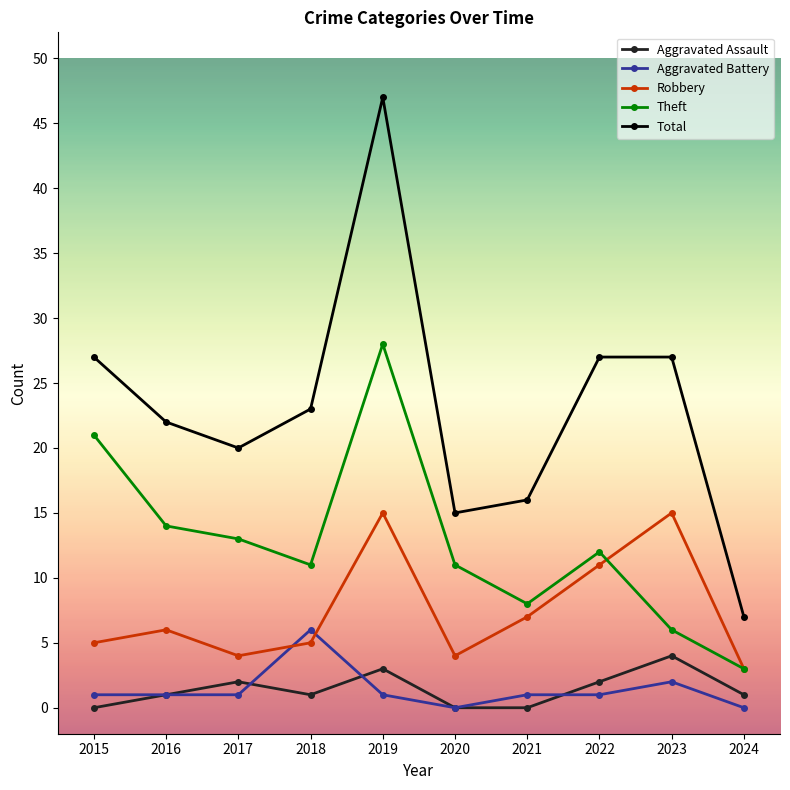

What is the value of the Total point at the 4th from the left?

23